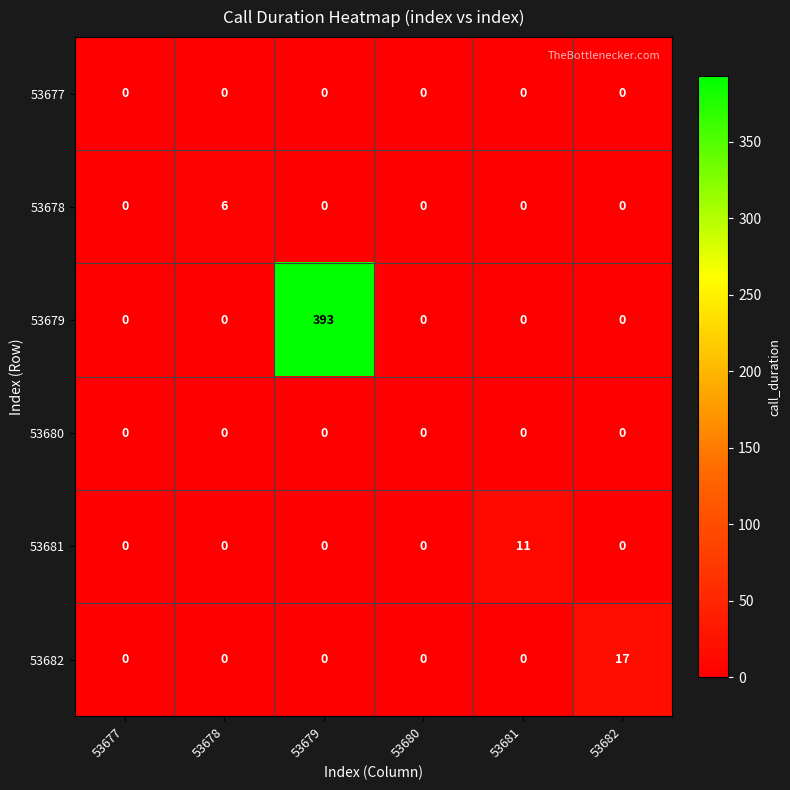

What is the maximum value shown in the chart?

393